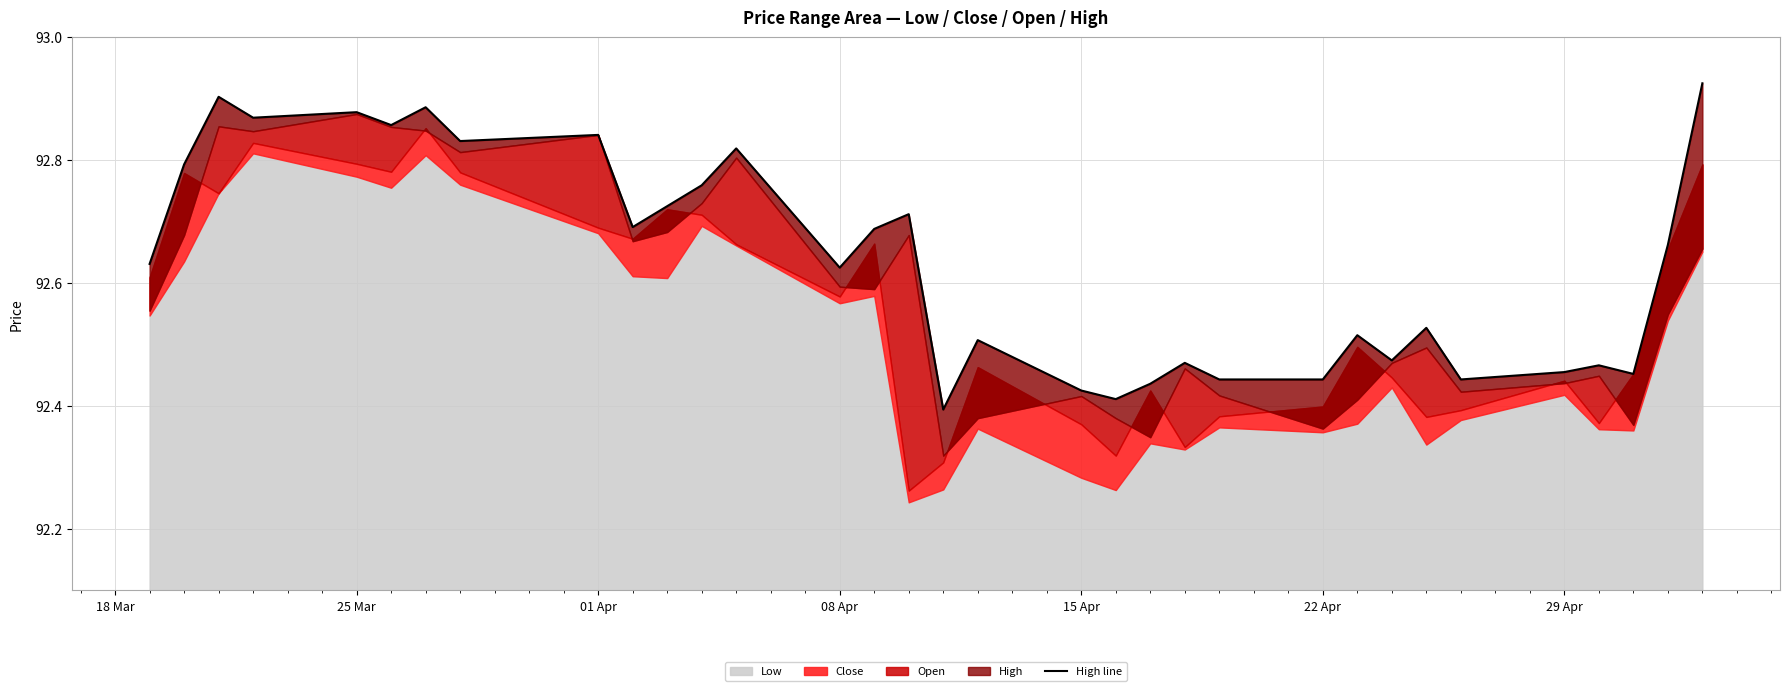

What is the difference between the second highest and minimum values?

0.5